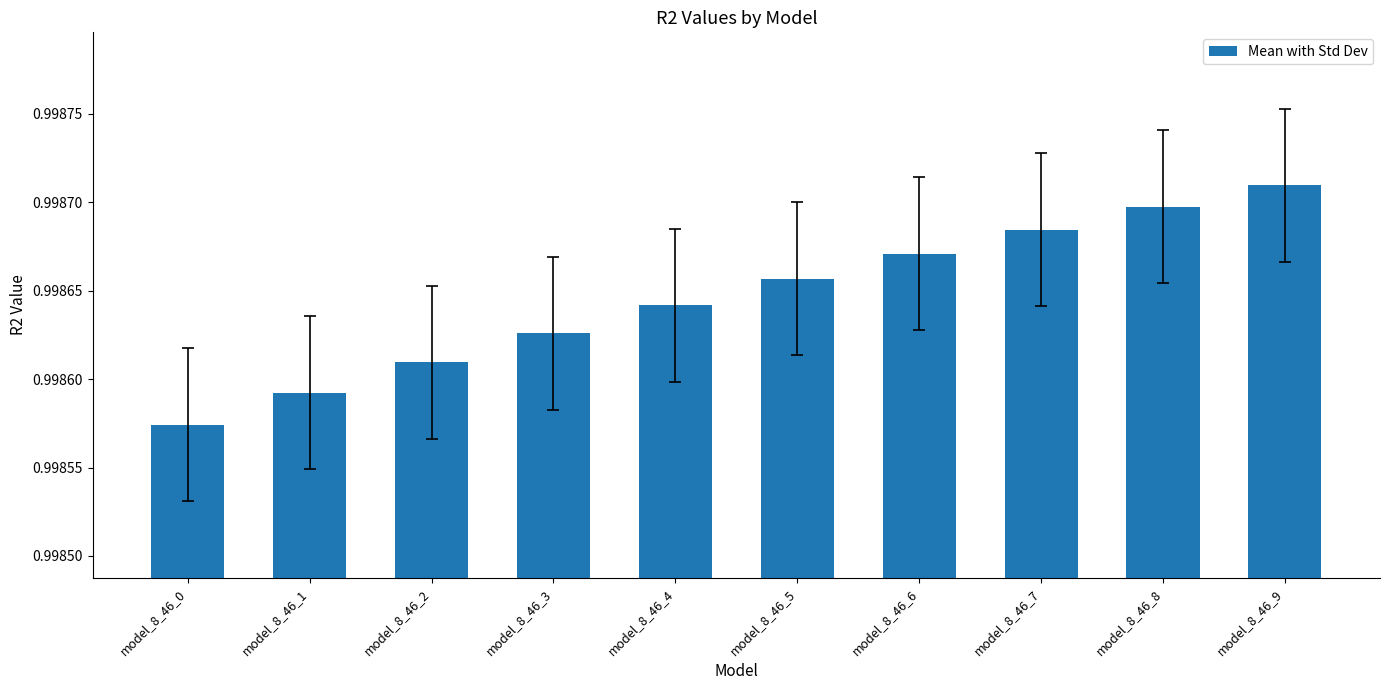

The value at model_8_46_0 is 1.3. True or false?

False